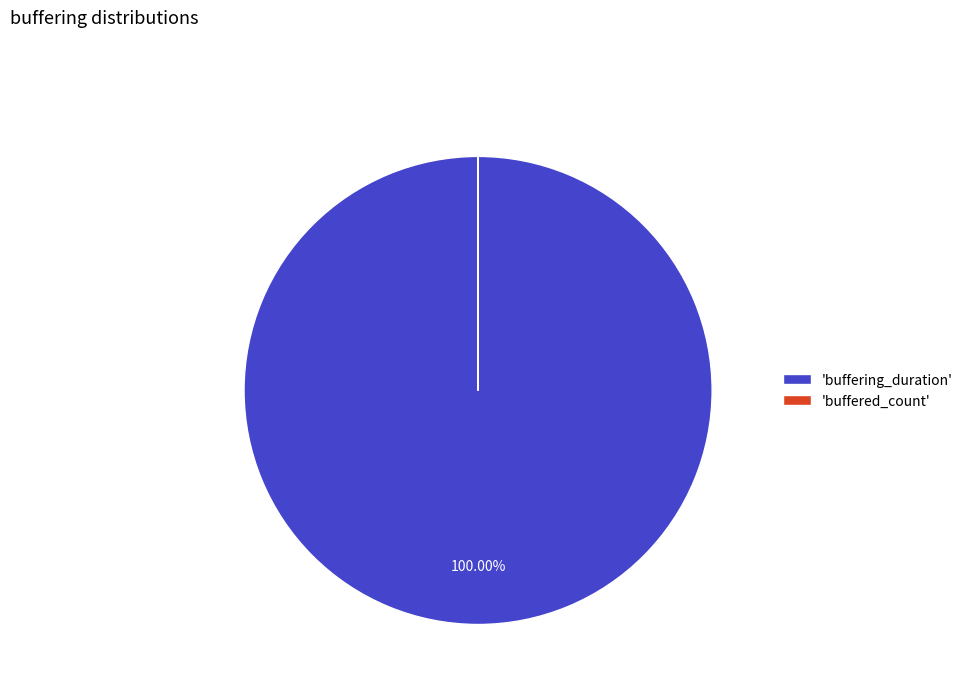

Is 'buffering_duration' the majority of the pie?

Yes